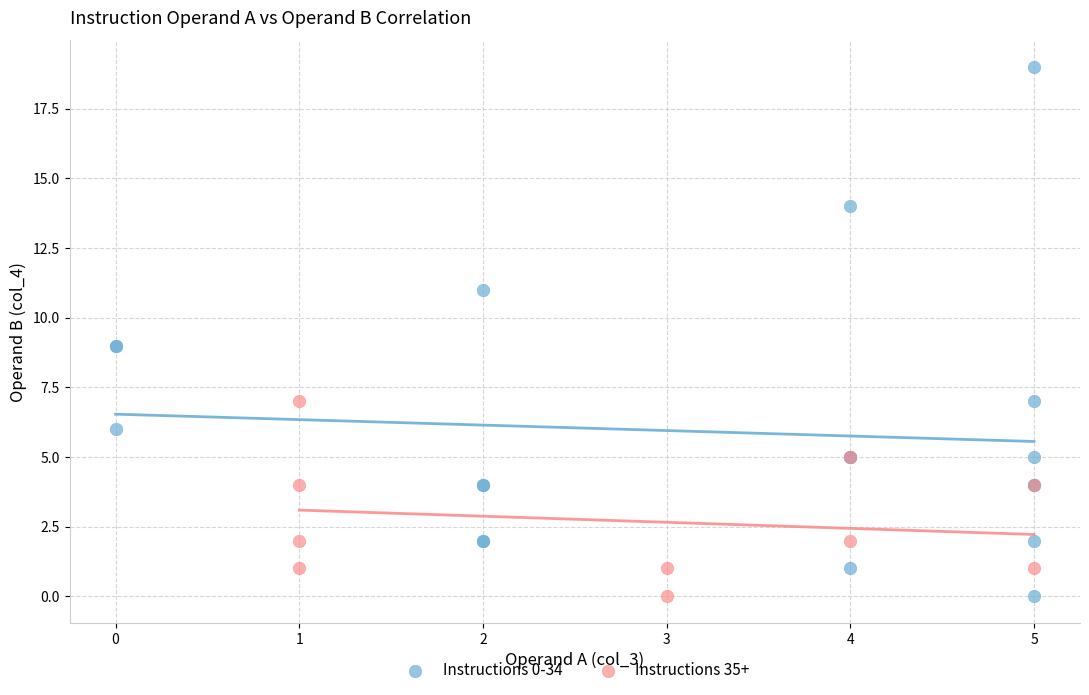

Which series has the widest spread of Y values?

Instructions 0-34